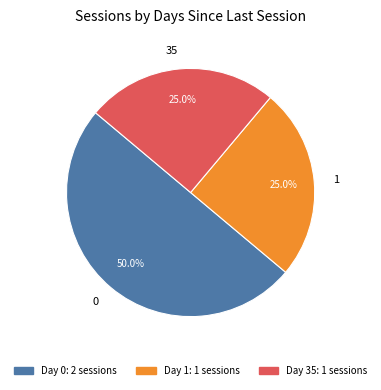

Combined, what portion of the pie is 1 and 35?

50.0%